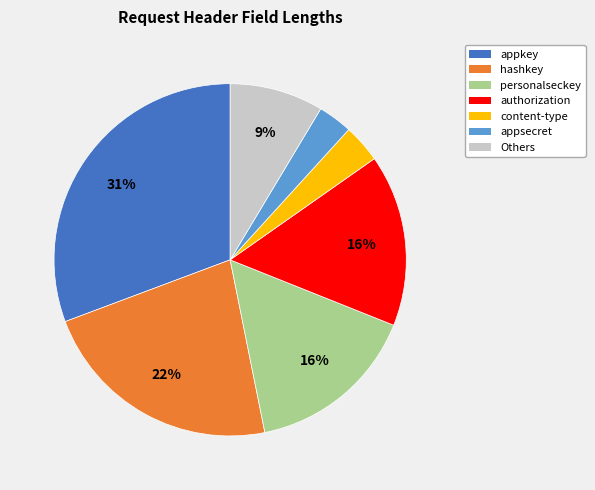

Which category has the biggest portion of the pie?

appkey